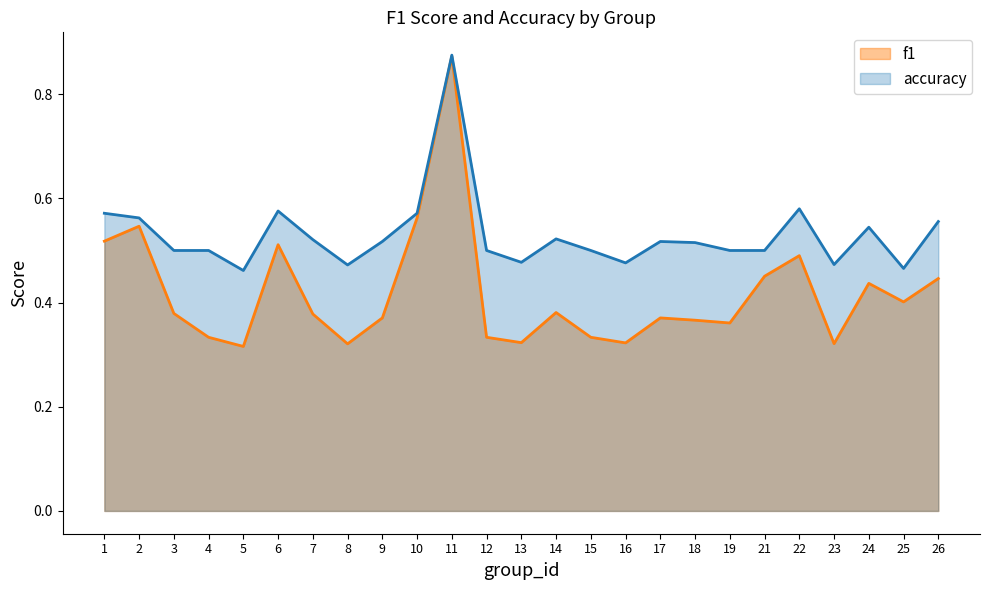

Which series has the largest total across all categories?

accuracy